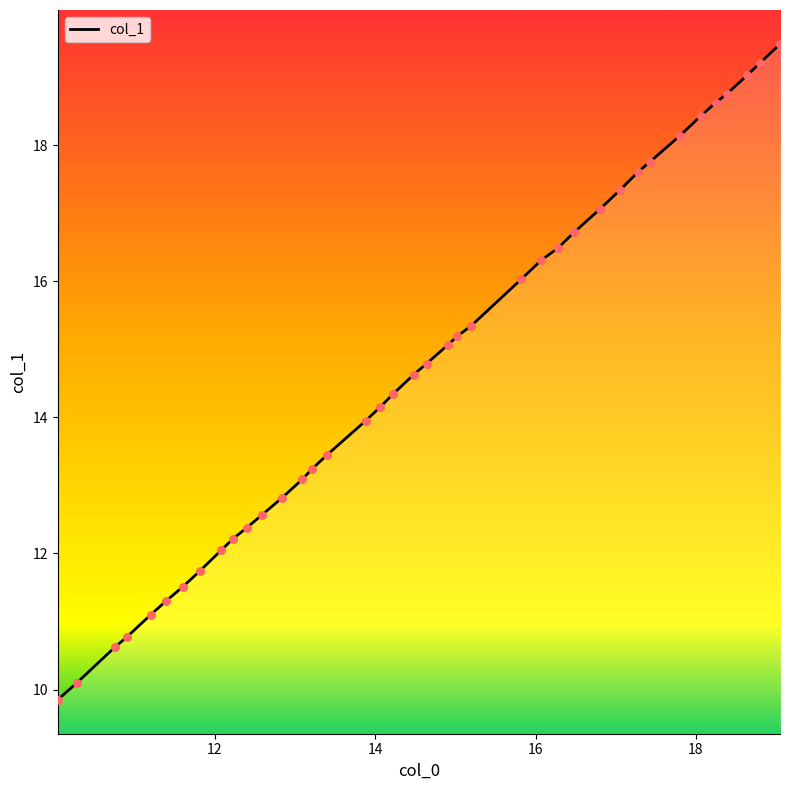

What is the greatest value displayed?

19.5